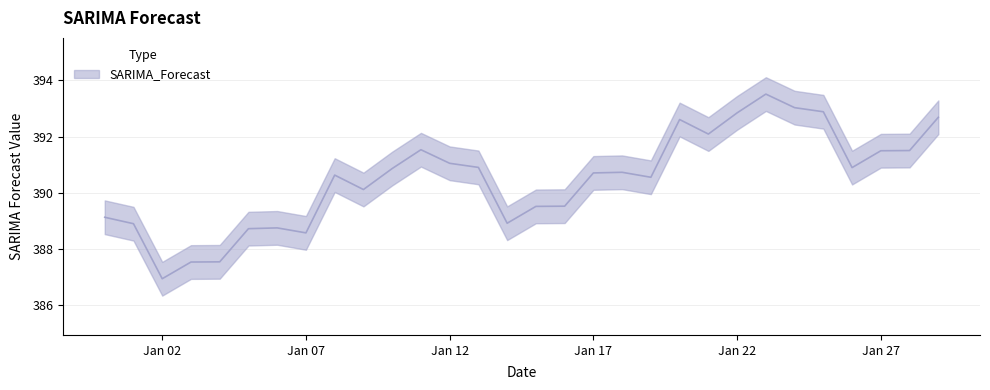

Which has a higher value, 2023-01-01 or 2023-01-11?

2023-01-11